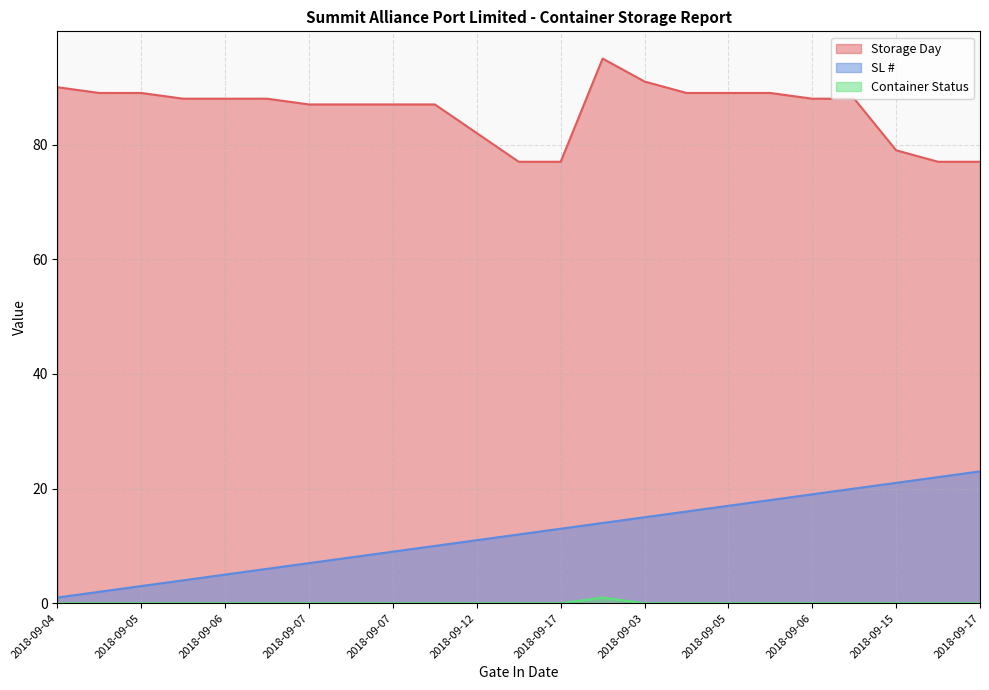

In Storage Day, how many points are higher than both neighbors (excluding endpoints)?

1